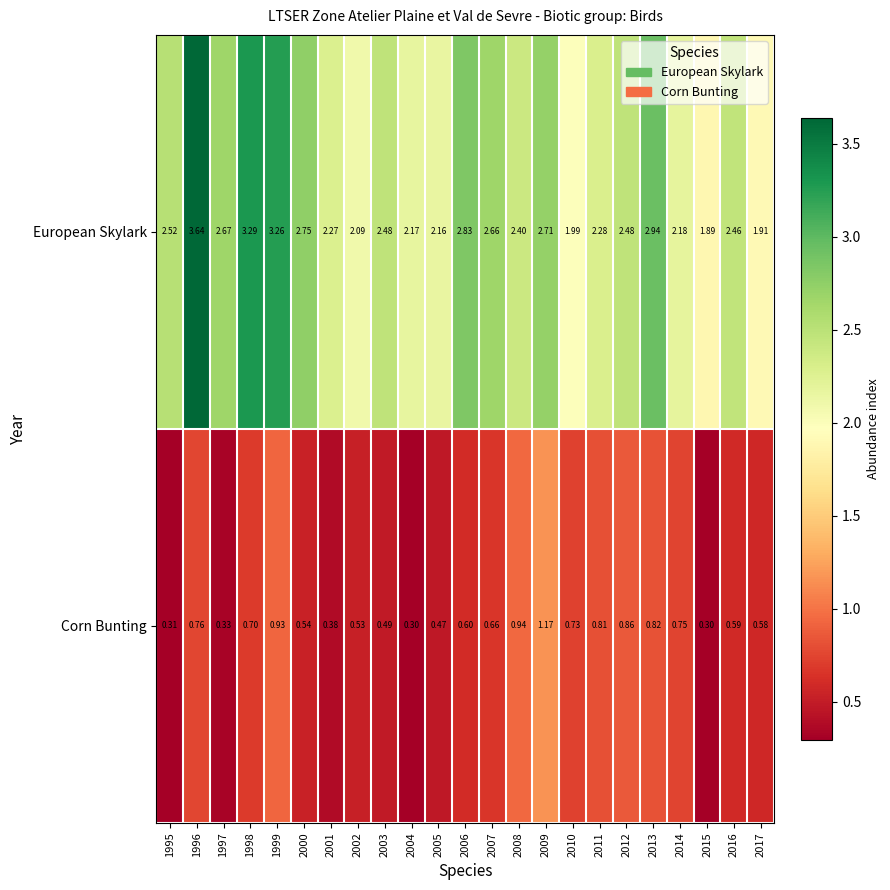

Rank the series at 2012 from highest to lowest value.

European Skylark, Corn Bunting